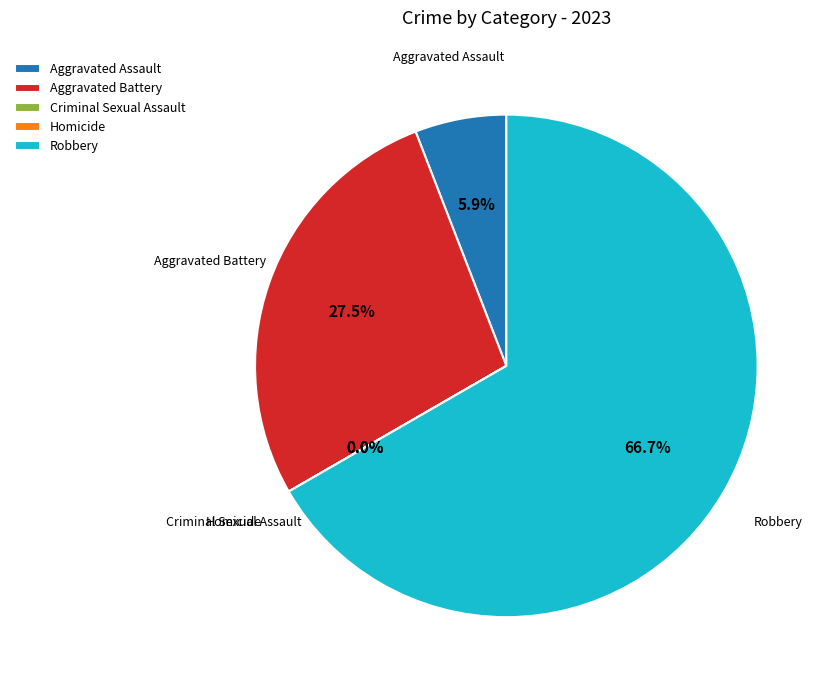

What percentage is the Aggravated Assault slice, to the nearest percent?

6%